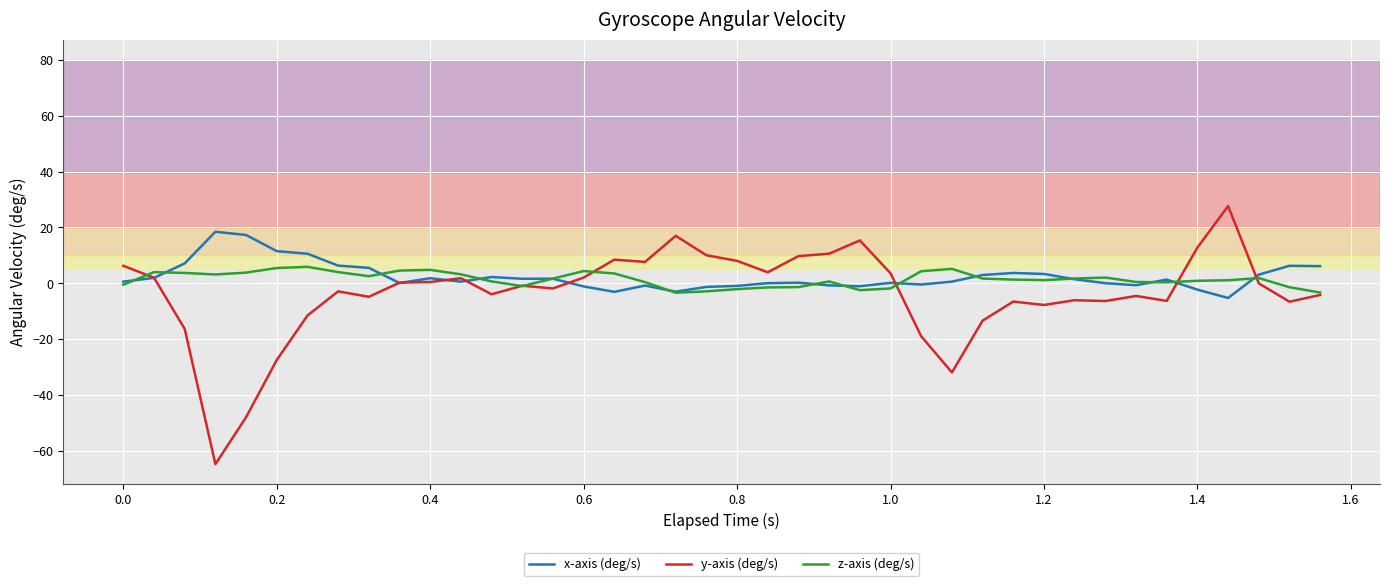

Which series has the largest range (max minus min)?

y-axis (deg/s)